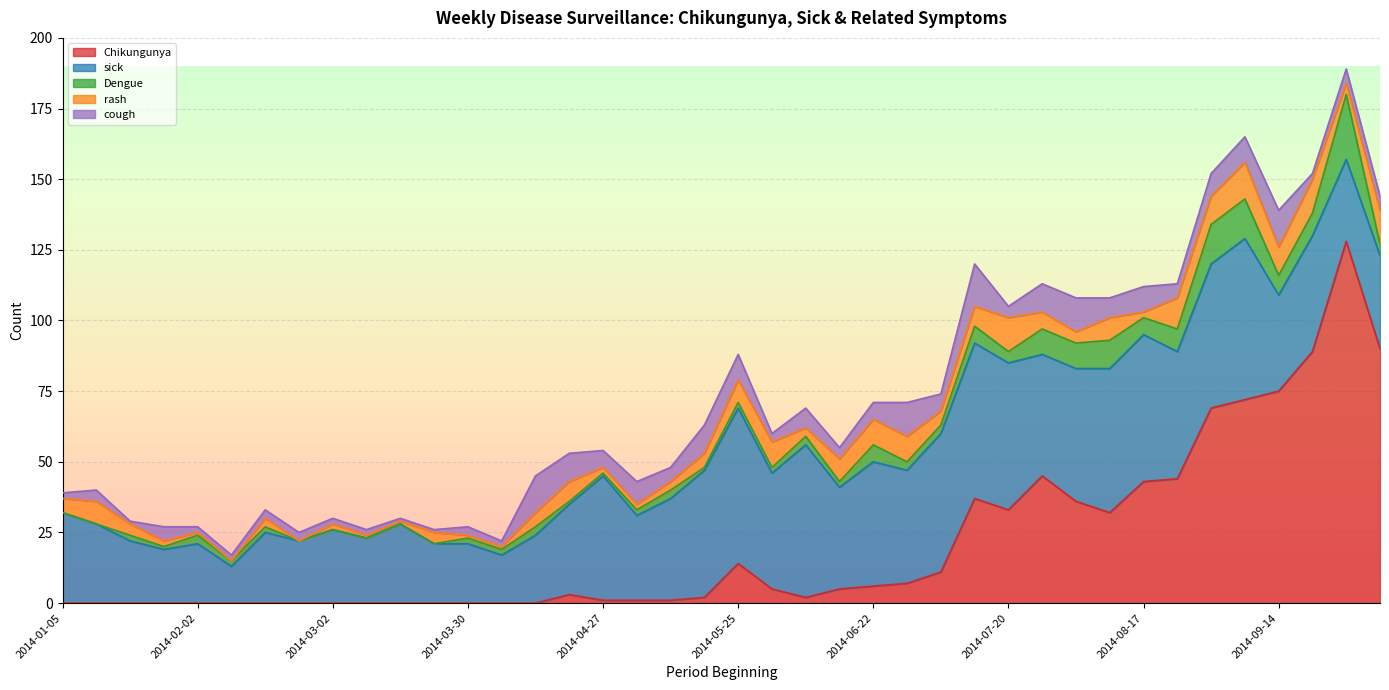

Which has a higher value, 2014-02-09 or 2014-02-16?

2014-02-09